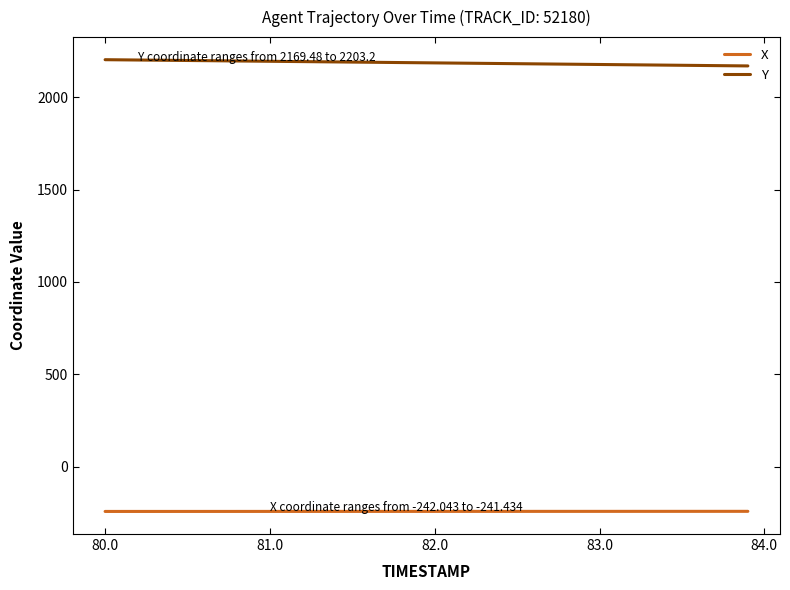

What is the minimum value shown in the chart?

-242.0